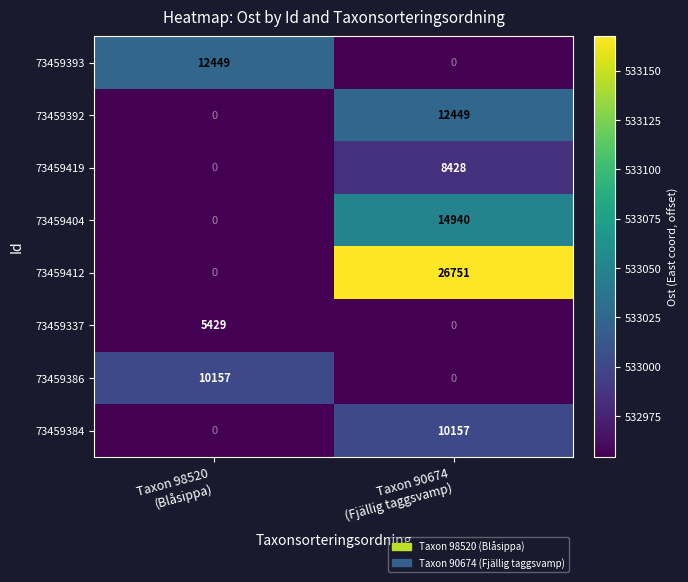

Which series has the largest range (max minus min)?

73459412